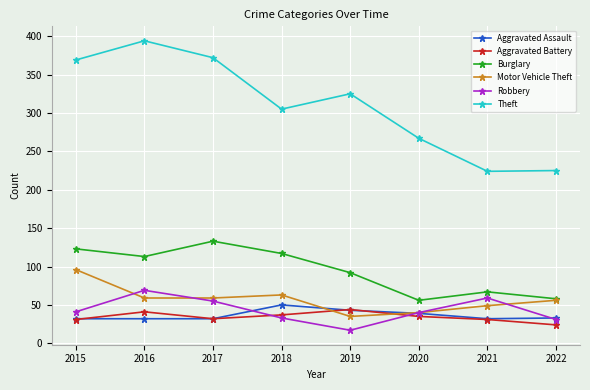

True or false: Burglary and Aggravated Battery cross at least once.

False